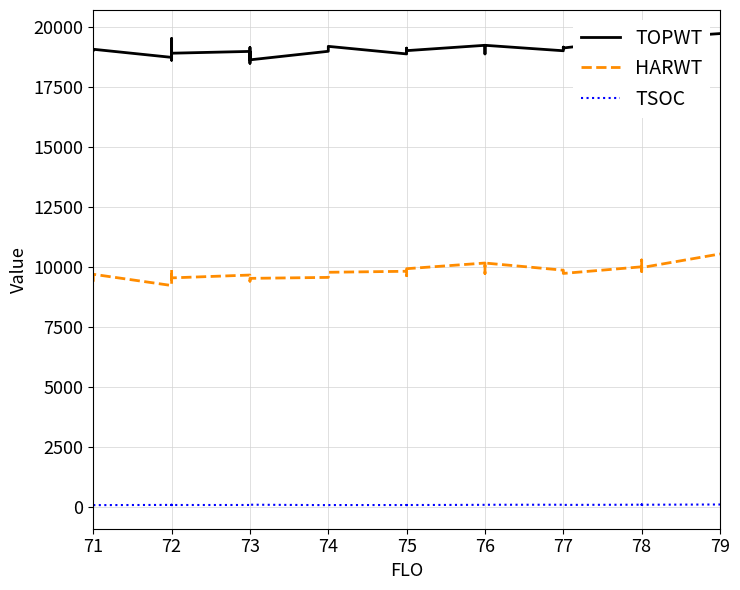

Which category has the lowest value across all series?

71